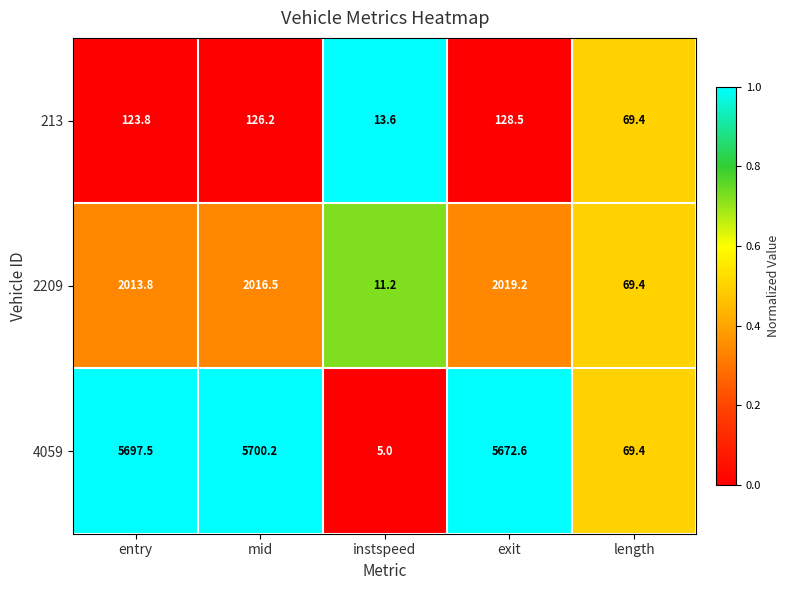

What is the difference between the highest and lowest values at entry?

5573.7